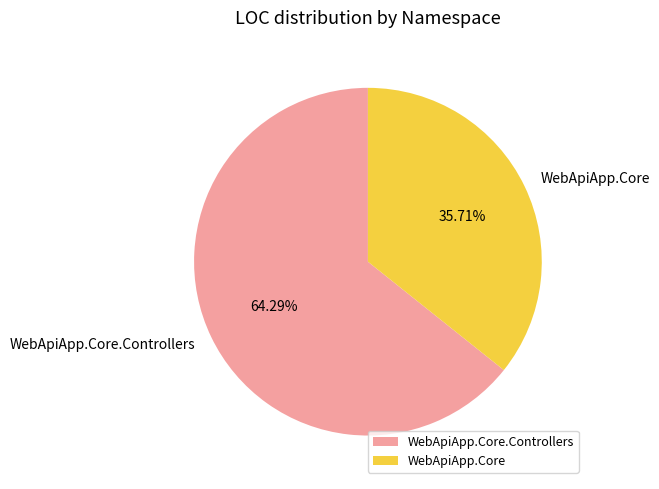

The WebApiApp.Core slice represents 36% of the pie. True or false?

True